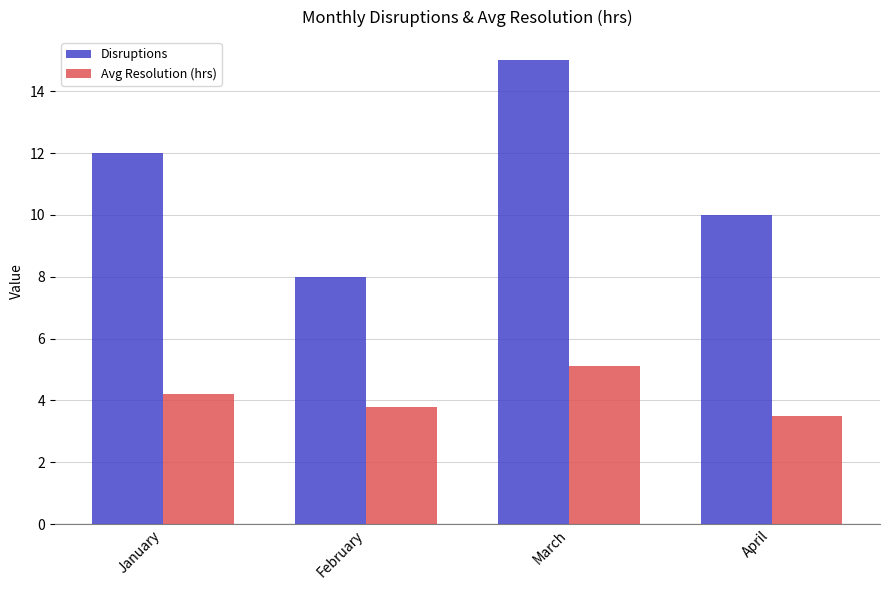

What are all the series names shown in the legend?

Disruptions, Avg Resolution (hrs)